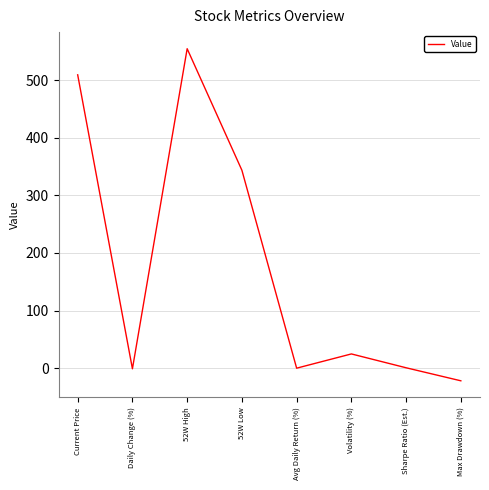

Which has a higher value, Volatility (%) or Avg Daily Return (%)?

Volatility (%)